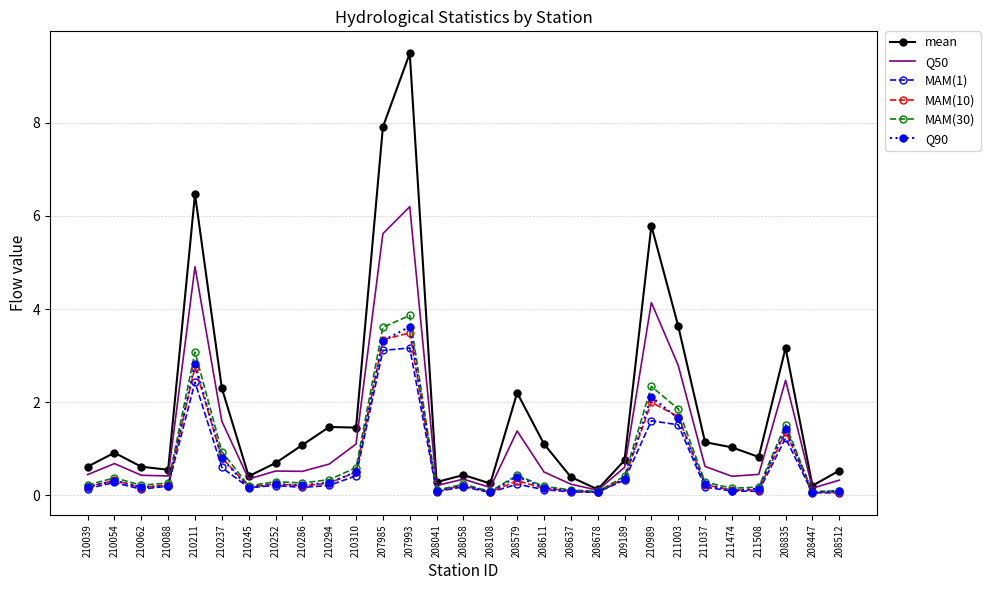

What position from the right is 210294?

20